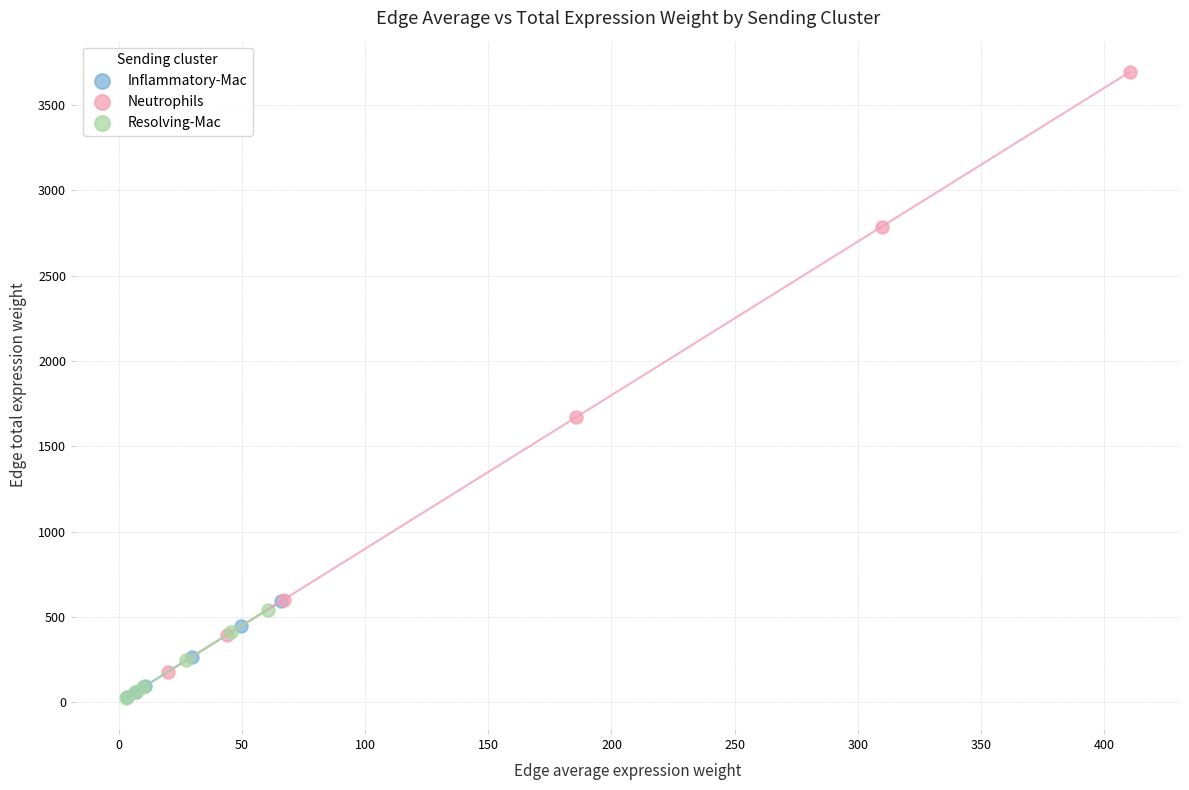

Which series has the largest Y range (max minus min)?

Neutrophils